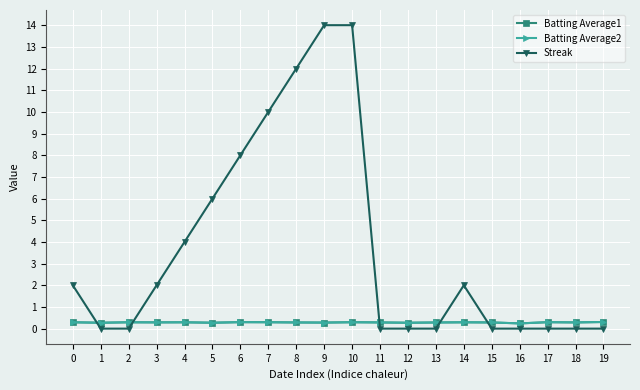

What is the total value across all series at 11?

0.6